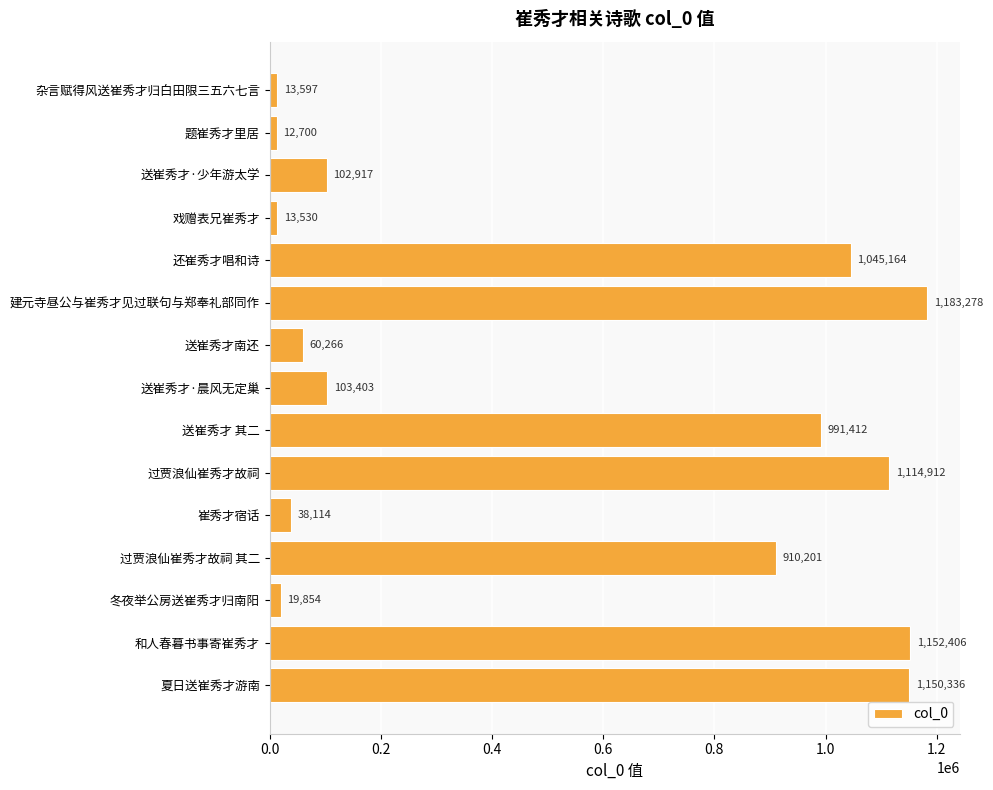

True or false: the data shows 61849 at 送崔秀才·少年游太学.

False